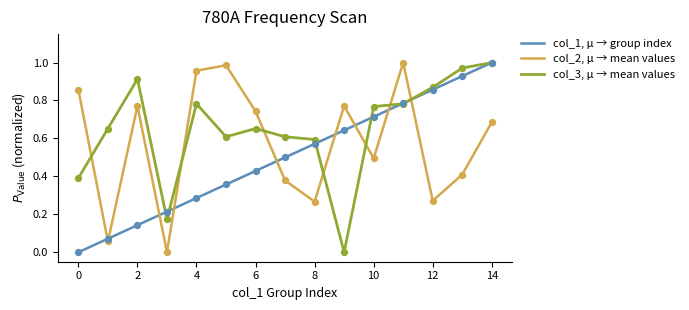

How many intersections are there between col_3, μ → mean values and col_2, μ → mean values?

7